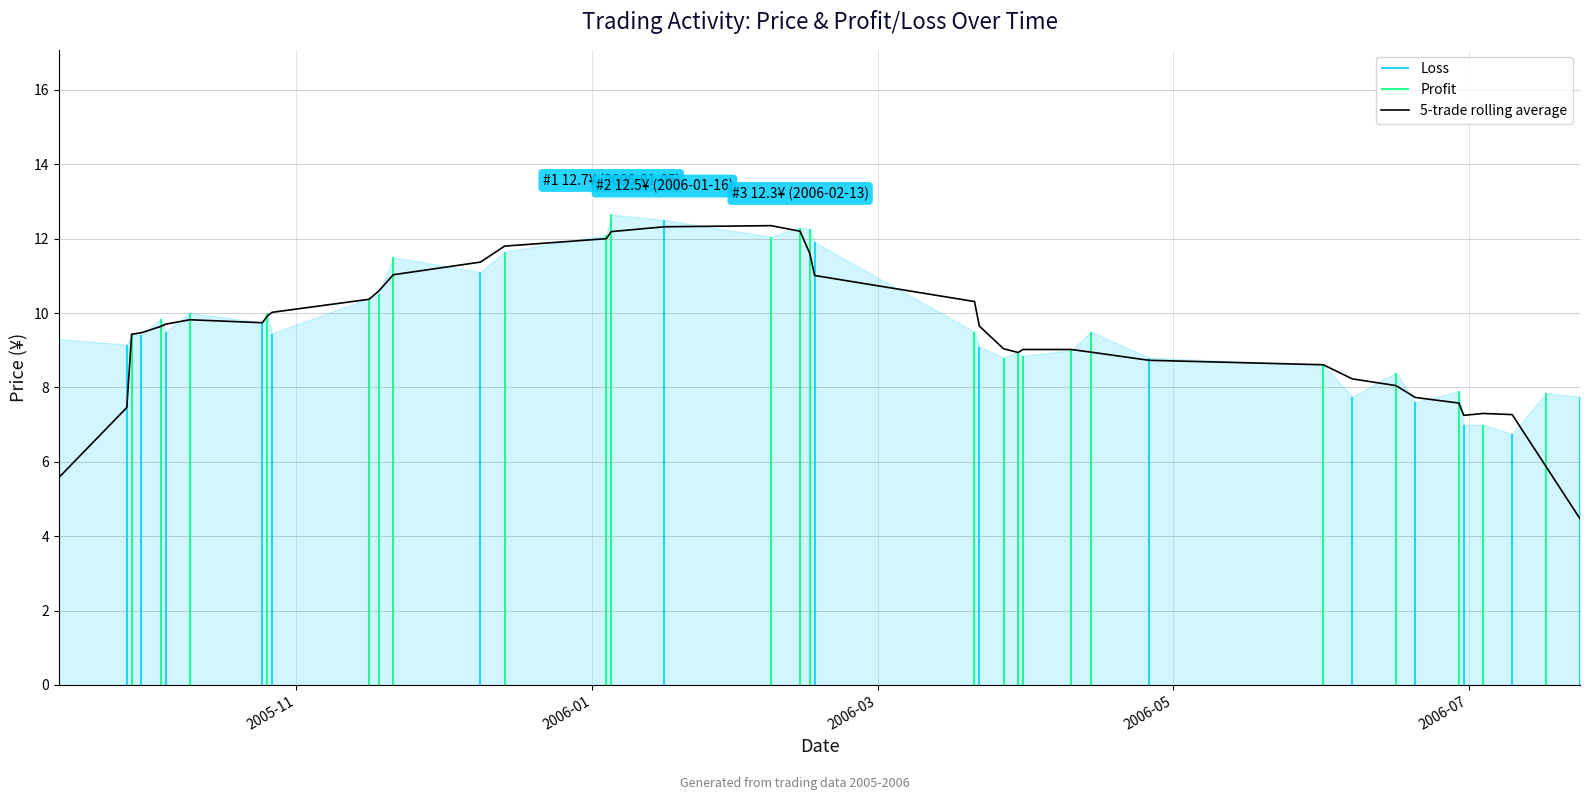

What is the lowest value of the 5-trade rolling average series?

4.5